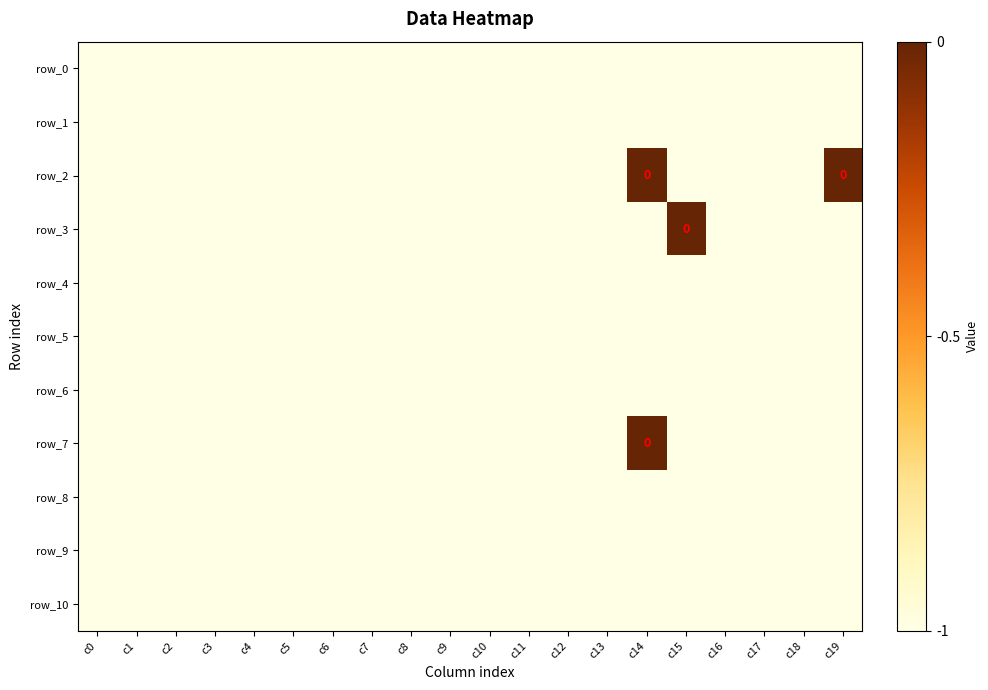

At which label is row_6 closest to -1?

c0